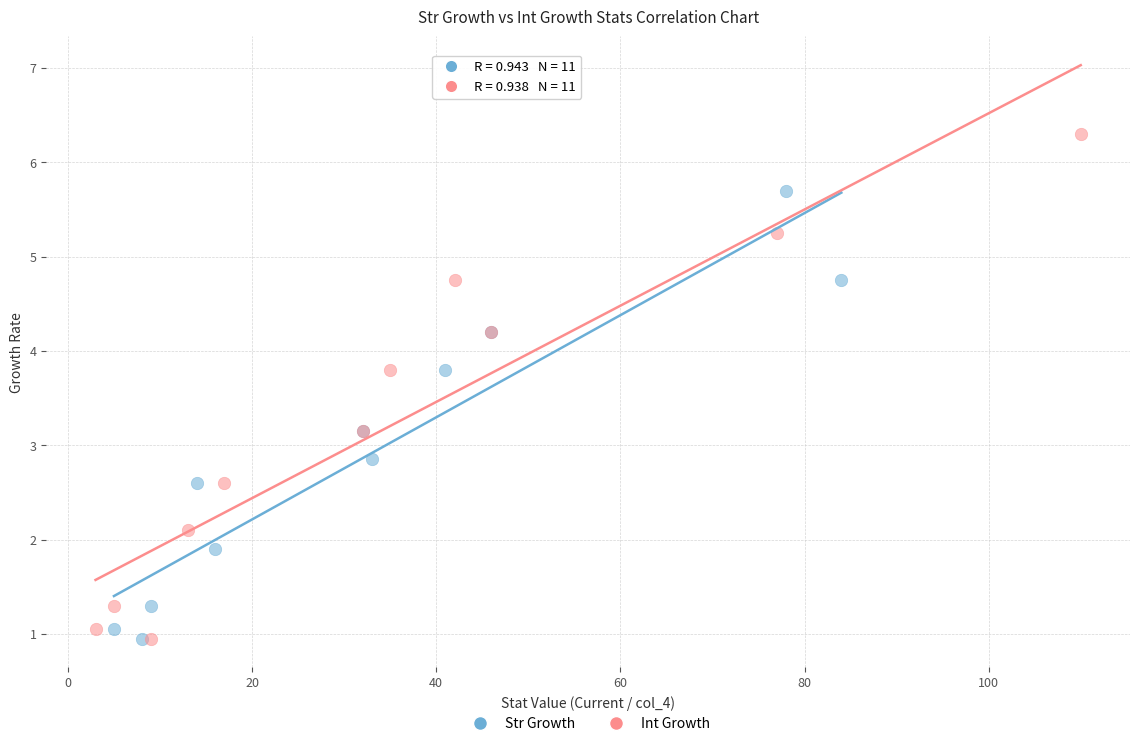

Which series reaches the maximum Y coordinate?

Int Growth